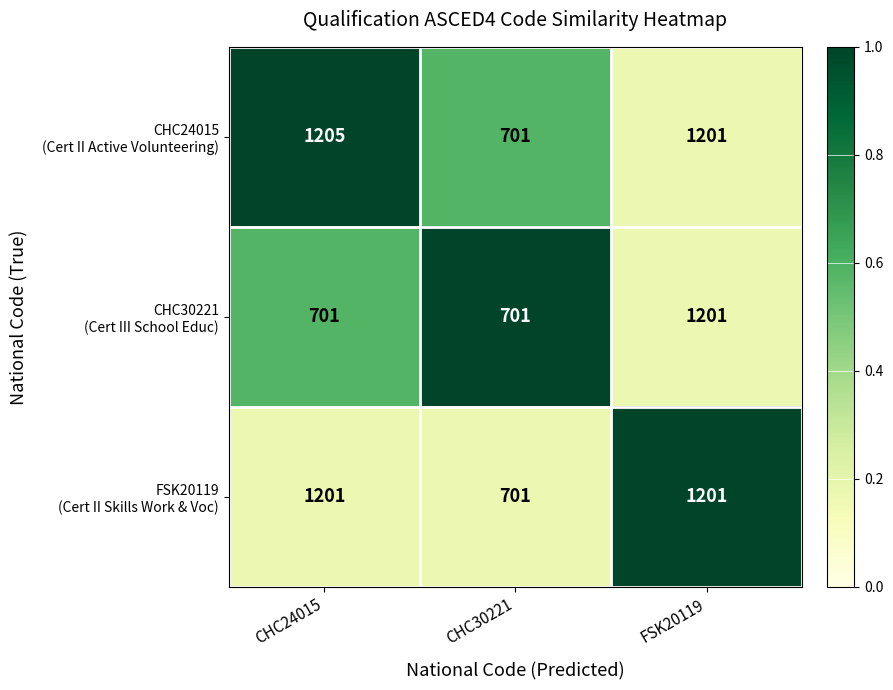

What is the difference between the highest and lowest values at CHC24015?

504